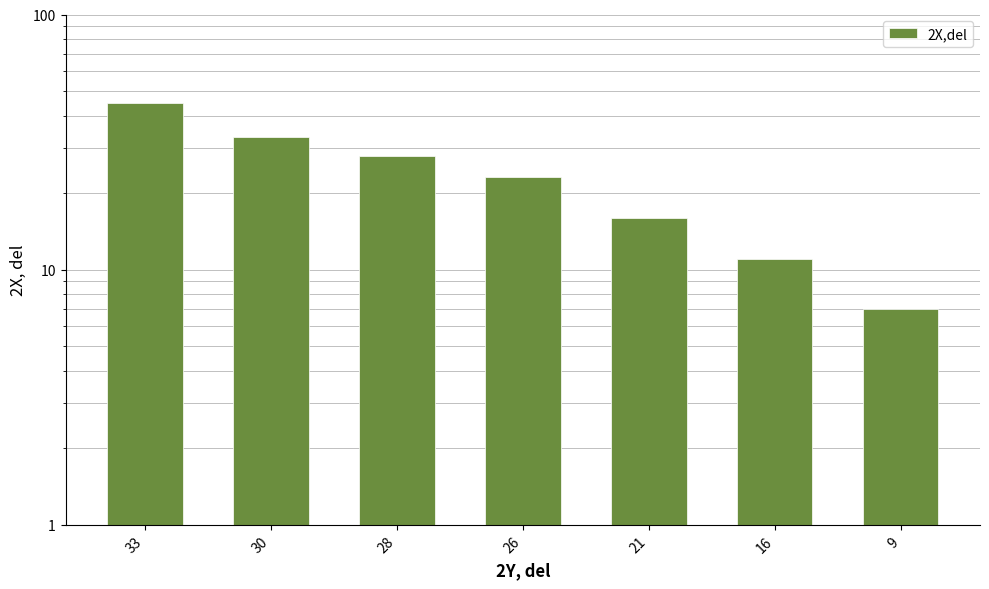

Which has a higher value, 26 or 16?

26